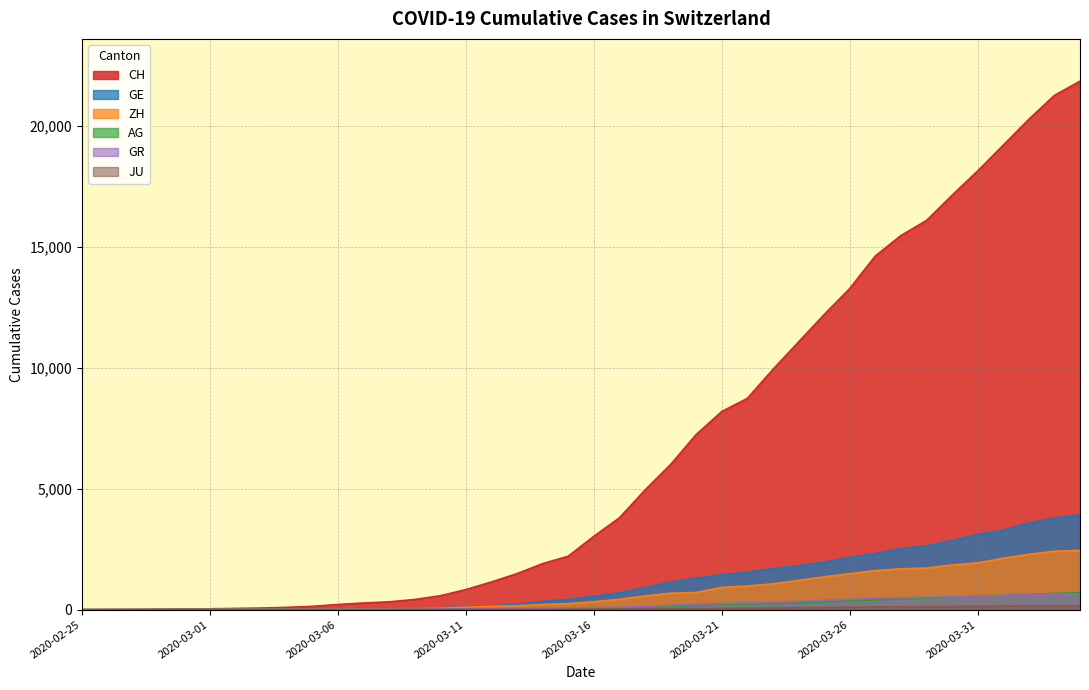

At 2020-03-13, list the series in order from smallest to largest.

JU, AG, GR, ZH, GE, CH